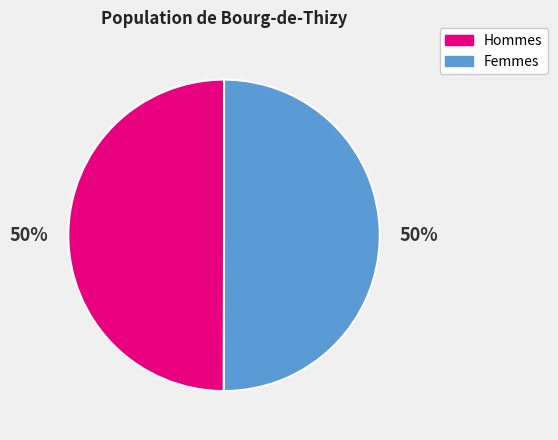

To the nearest percent, what is the average slice percentage?

50%